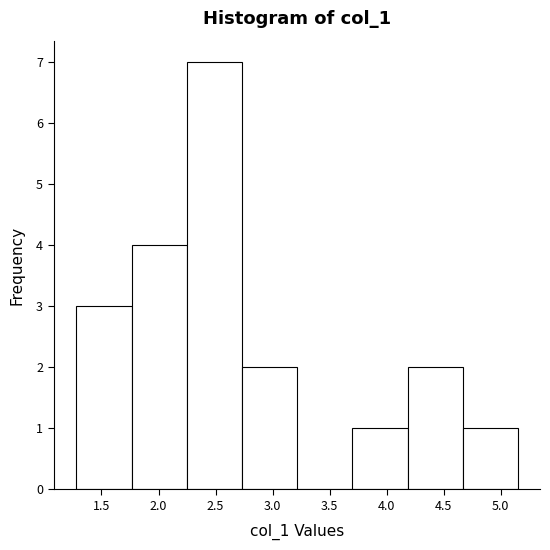

Reading left to right, list every bar in this chart as the range it spans on the x-axis followed by its height. Neither the bar edges nor the heights are printed on the chart, so give them approximately, as read against the axes.

1.30 to 1.75: 3
1.75 to 2.25: 4
2.25 to 2.75: 7
2.75 to 3.20: 2
3.20 to 3.70: 0
3.70 to 4.20: 1
4.20 to 4.65: 2
4.65 to 5.15: 1